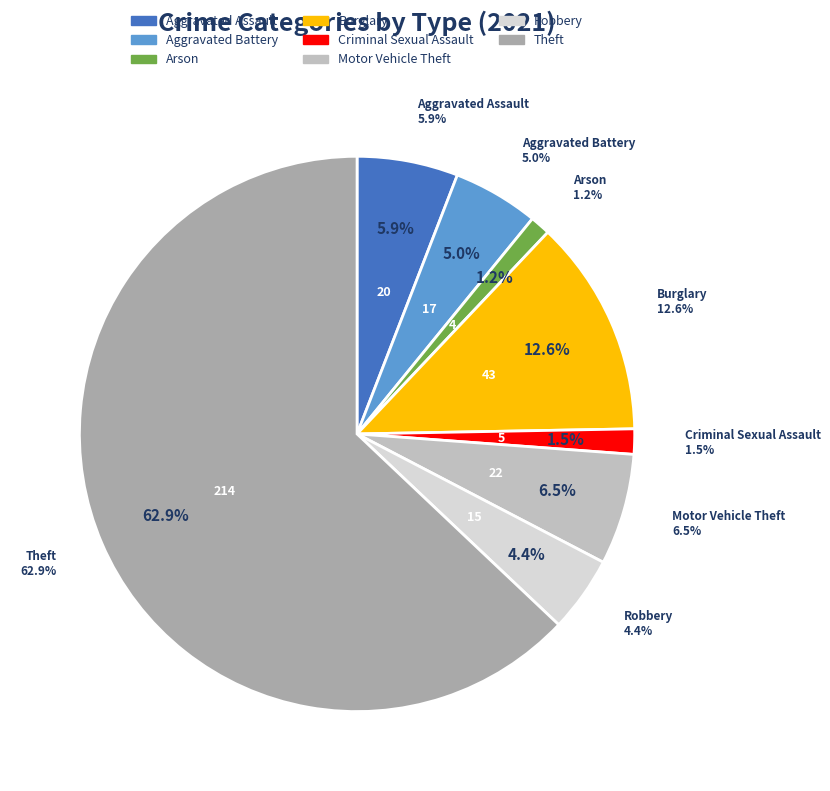

Which has a higher value, Theft or Aggravated Battery?

Theft